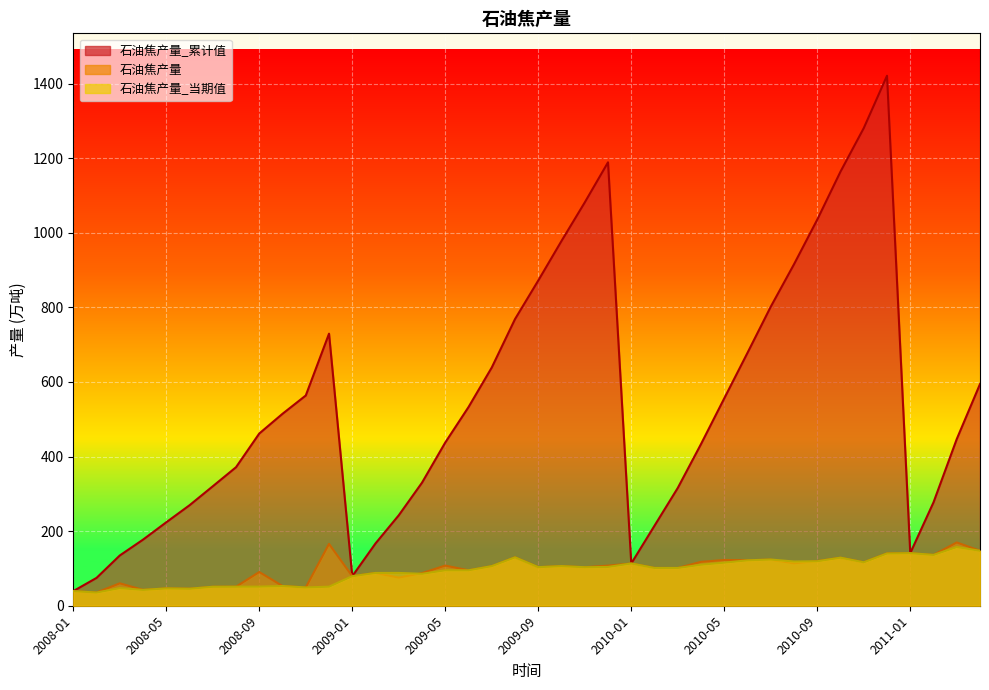

What is the difference between the maximum and second lowest values in the 石油焦产量 series?

130.5